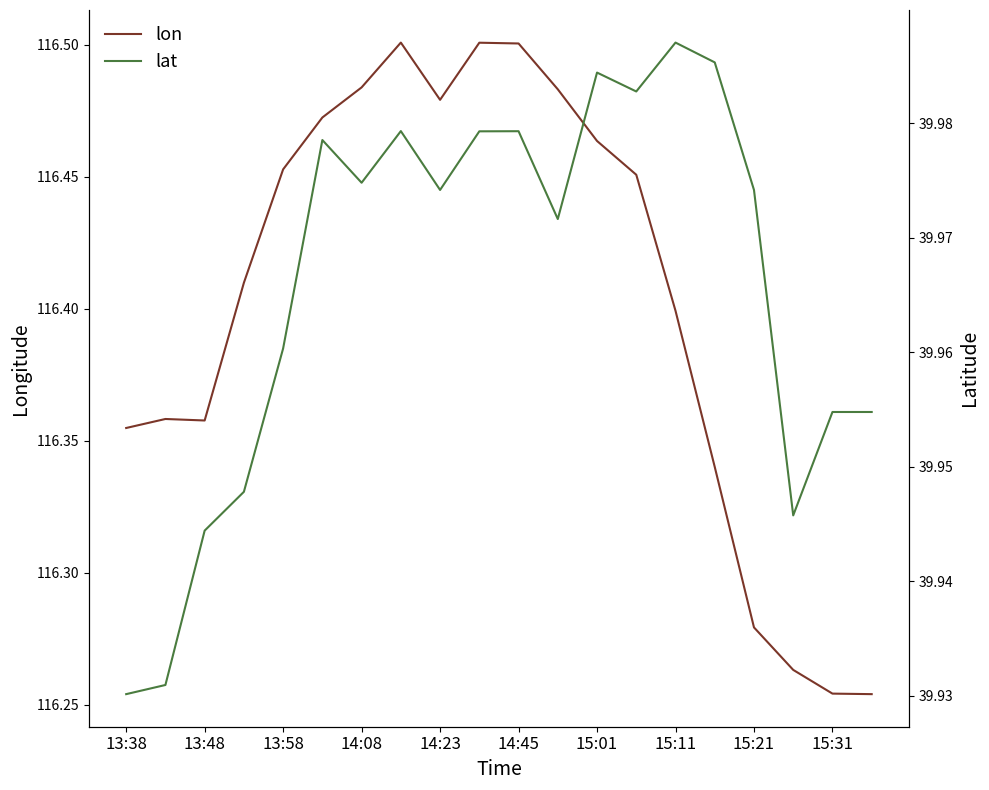

How many lines are shown in the chart?

2